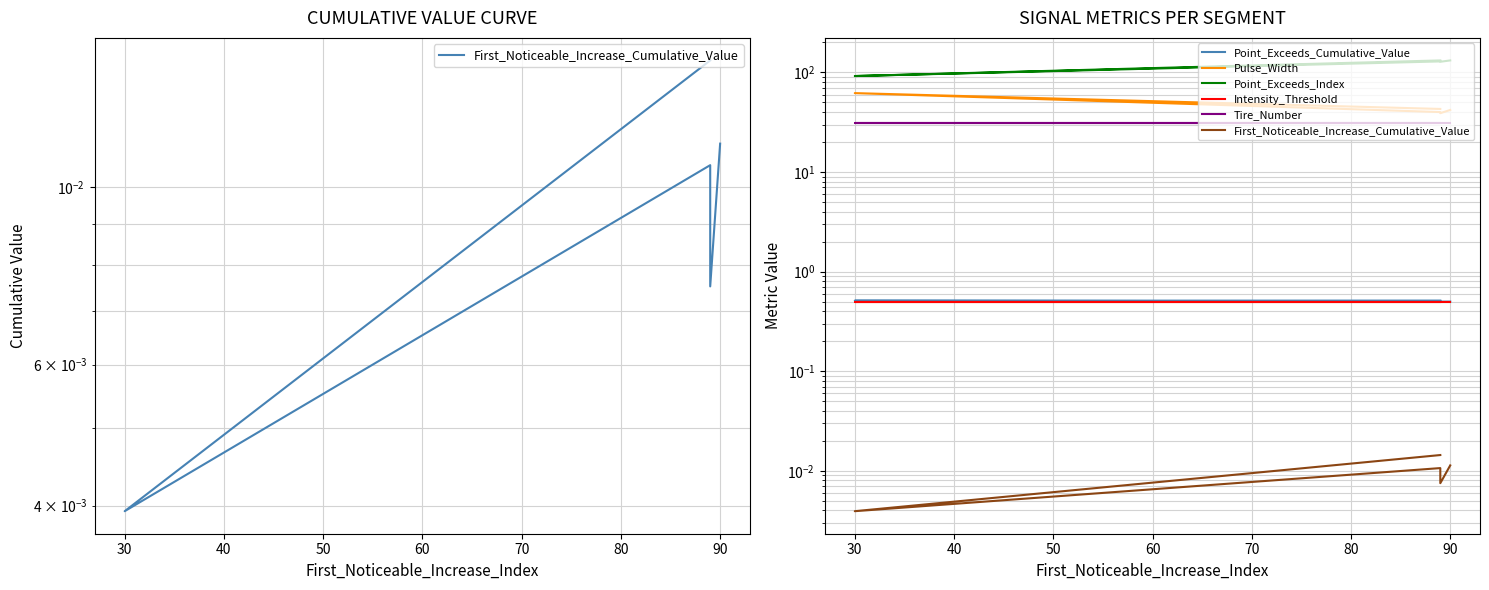

What is the approximate value of Intensity_Threshold at 30?

0.5